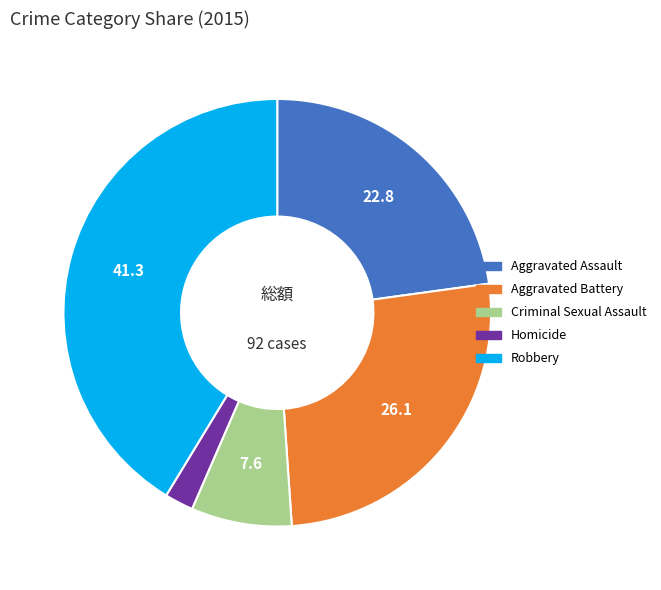

What is the ratio of the value at Aggravated Assault to the value at Criminal Sexual Assault?

3.0